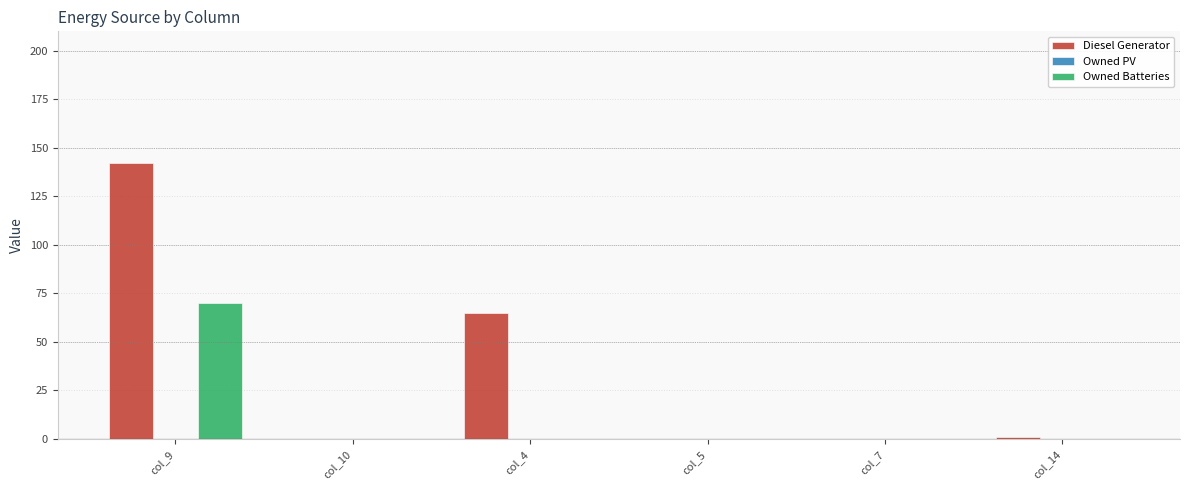

How many groups of bars are there?

6